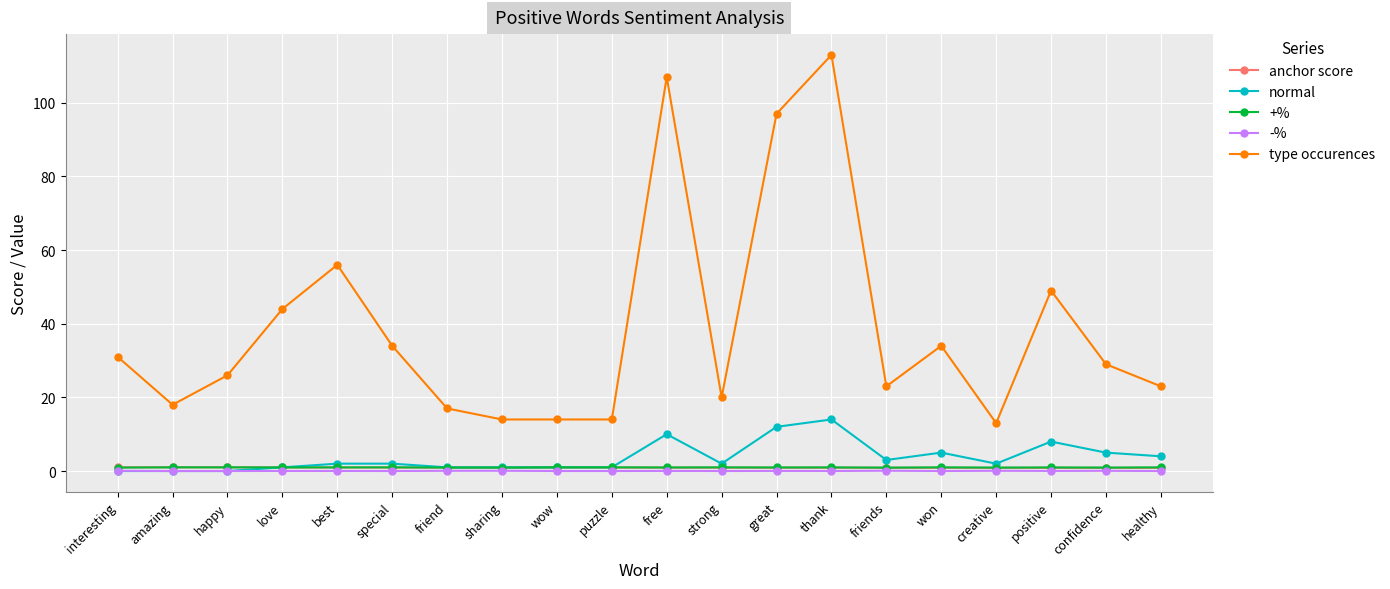

Which series changed the most between special and thank?

type occurences